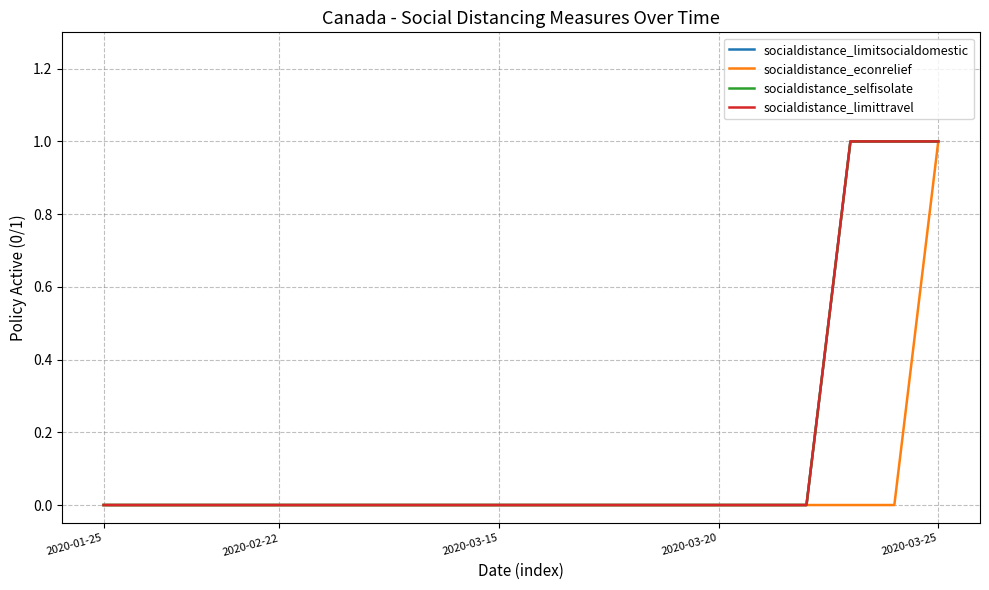

True or false: socialdistance_limitsocialdomestic and socialdistance_selfisolate intersect in this chart.

False